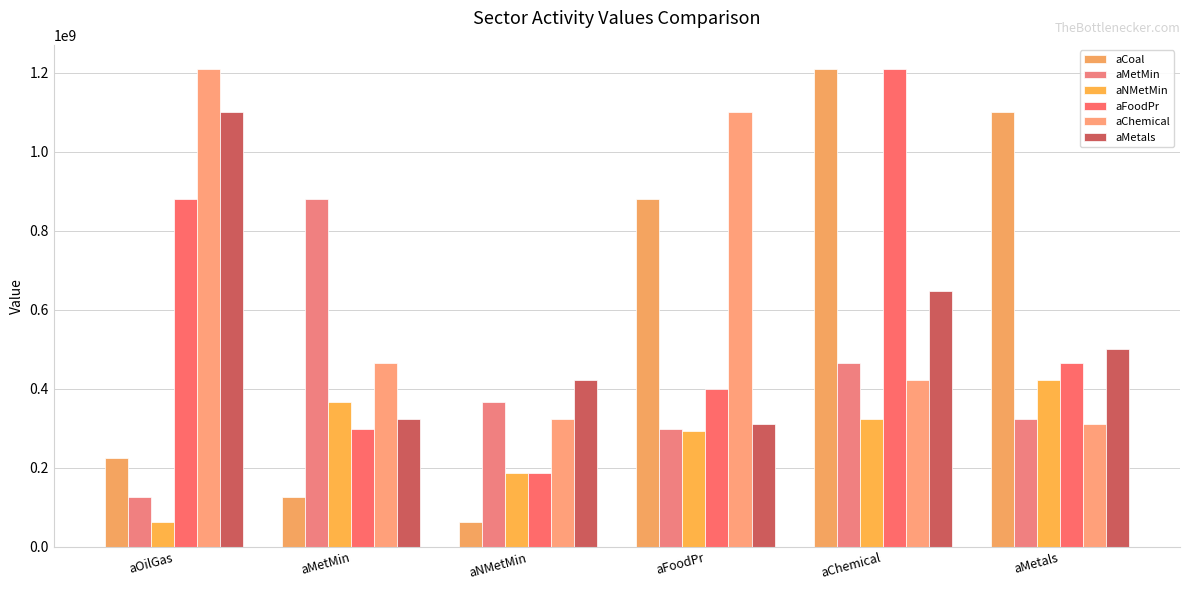

At which label does aCoal first exceed 879595838?

aFoodPr